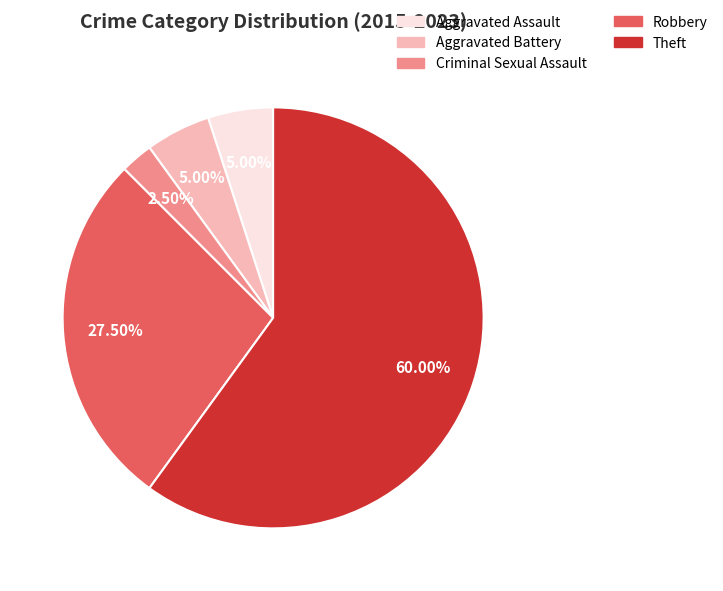

To the nearest percent, what is the average slice percentage?

20%